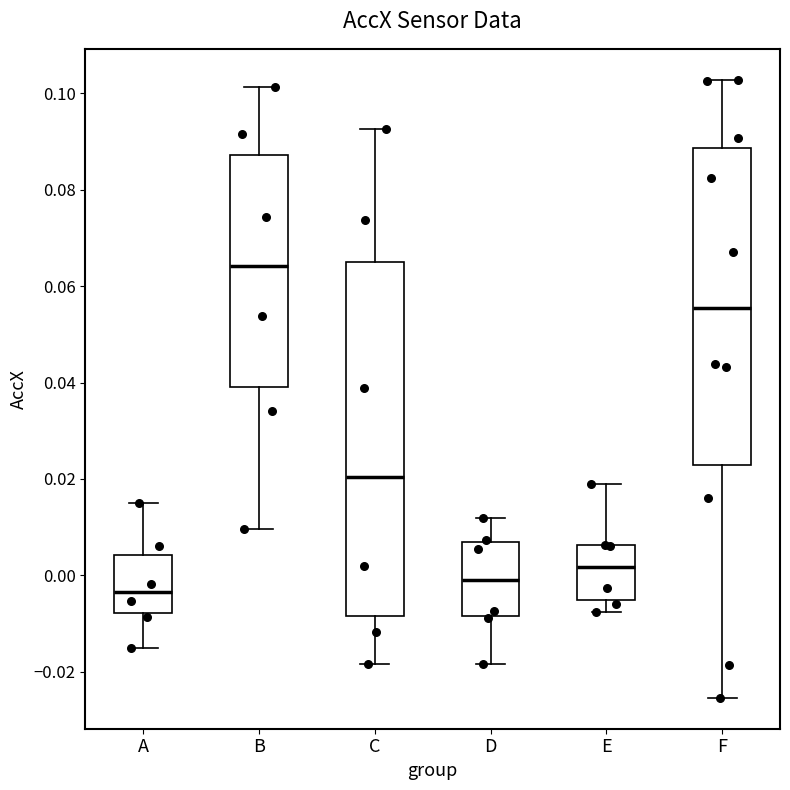

Comparing the boxes themselves (not the whiskers), which one is the tallest?

C